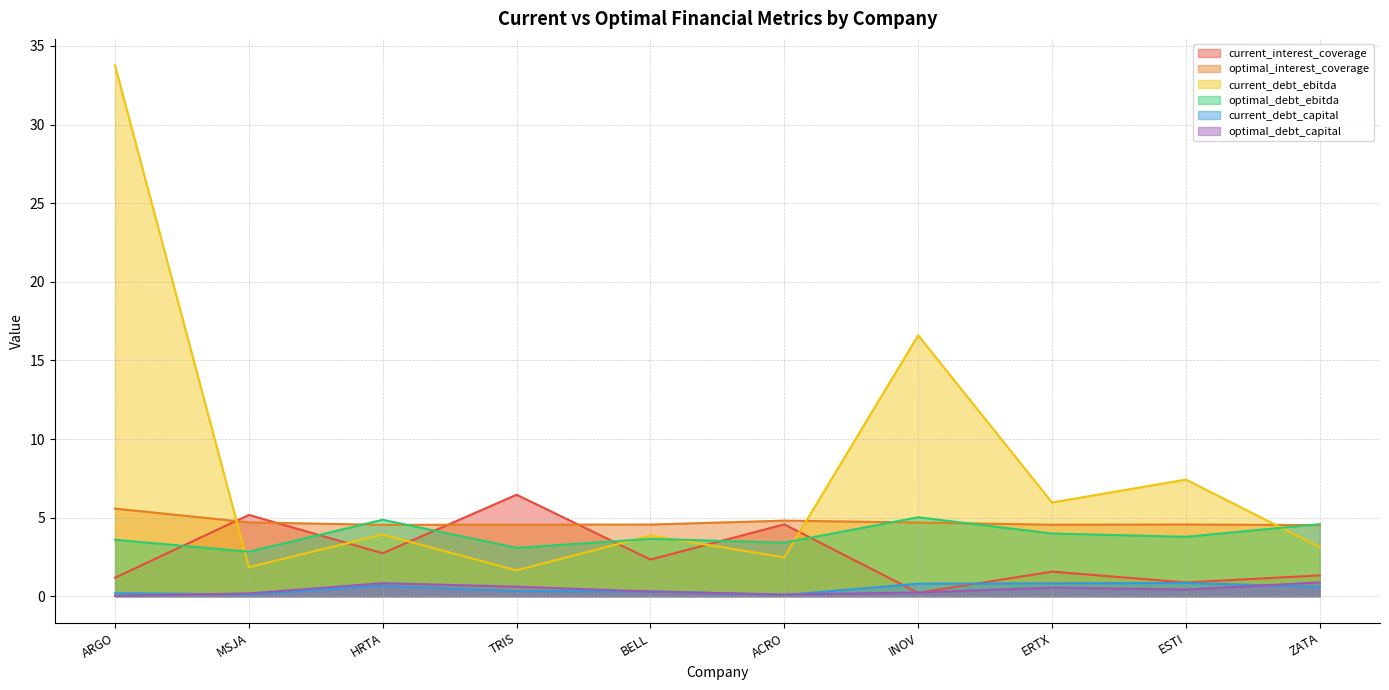

Which series has the largest total across all categories?

current_debt_ebitda